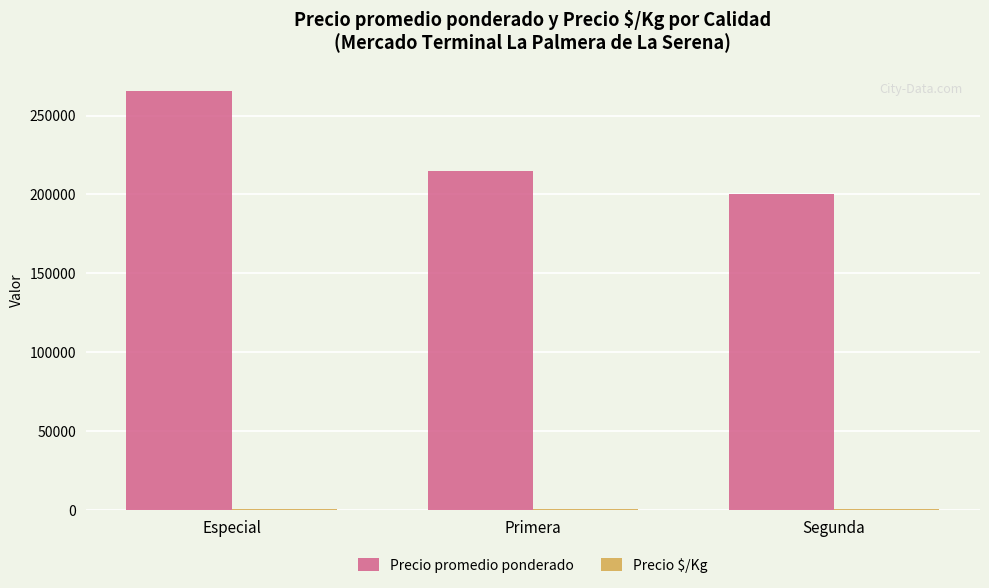

Which series has the widest spread of values?

Precio promedio ponderado